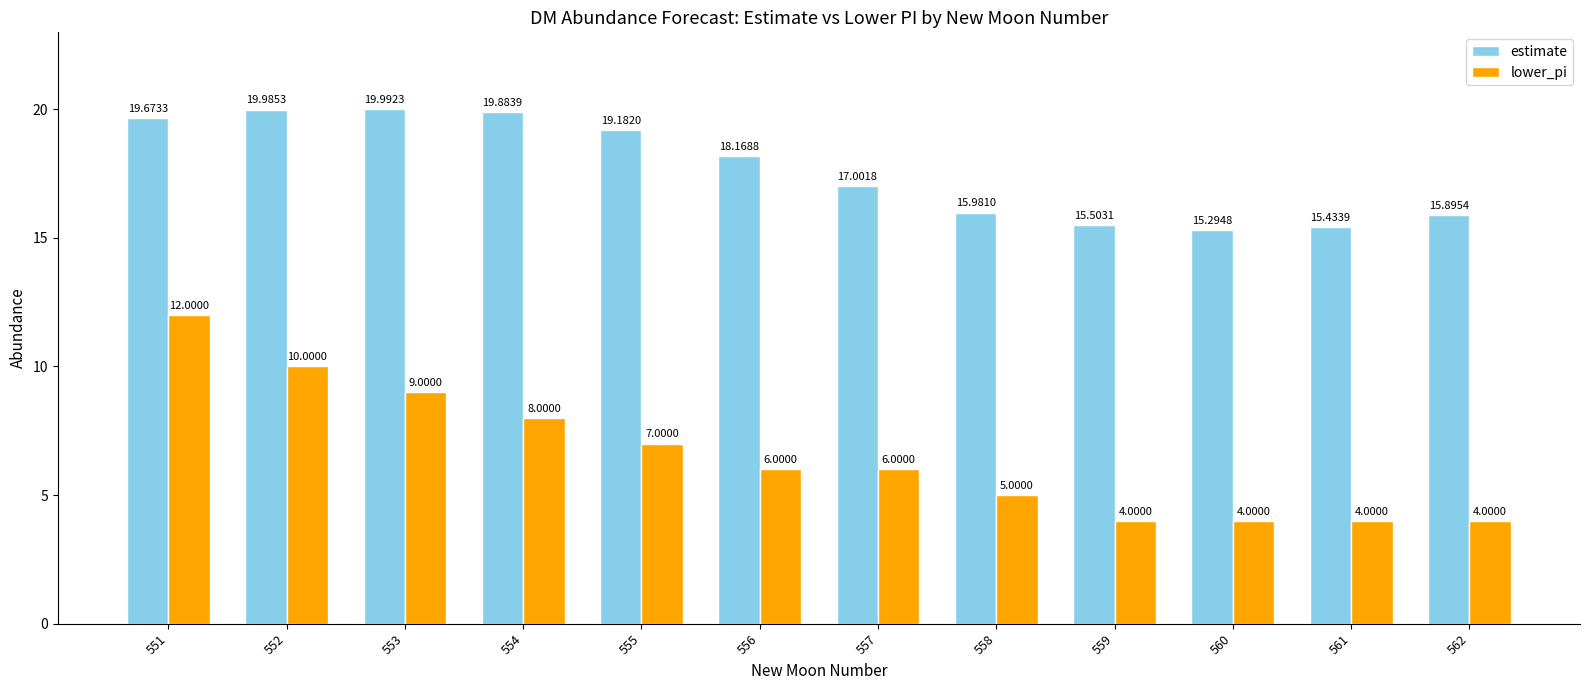

Reading right to left, transcribe all the data shown in this chart.

estimate: 562=15.9	561=15.4	560=15.3	559=15.5	558=16.0	557=17.0	556=18.2	555=19.2	554=19.9	553=20.0	552=20.0	551=19.7
lower_pi: 562=4.0	561=4.0	560=4.0	559=4.0	558=5.0	557=6.0	556=6.0	555=7.0	554=8.0	553=9.0	552=10.0	551=12.0